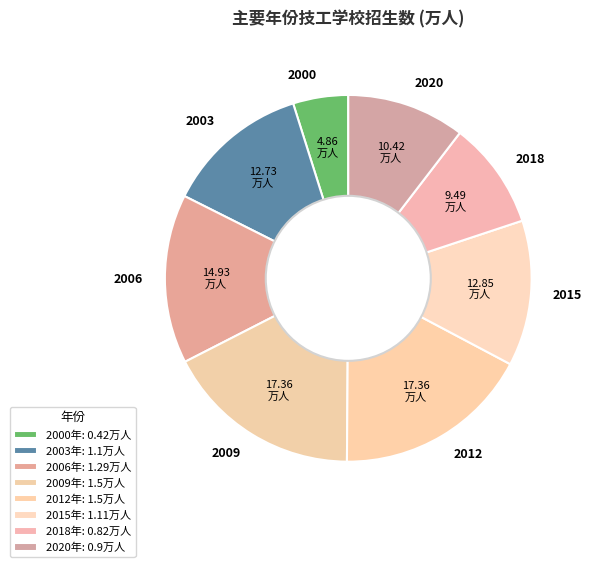

Does any single category account for the majority?

No